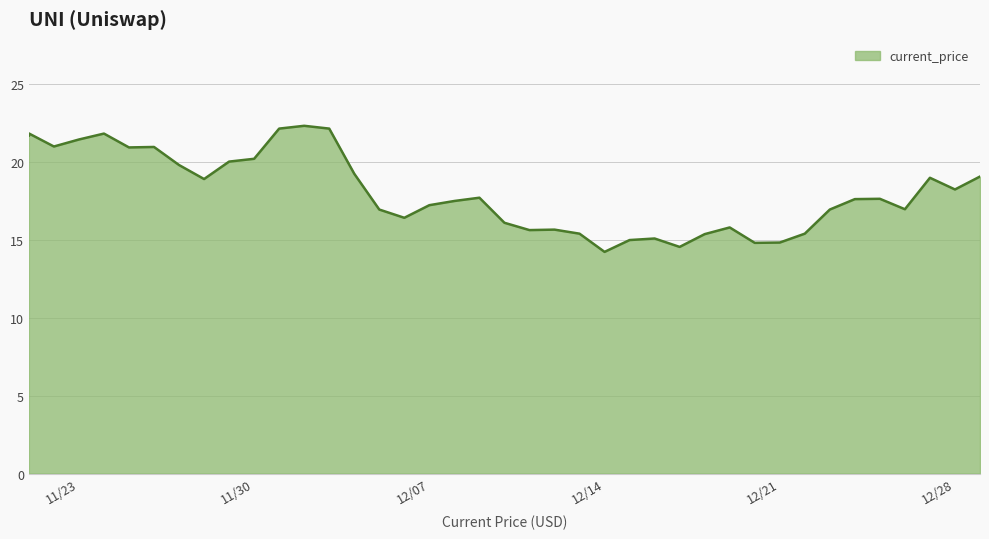

Which has a higher value, 12/05/2021 or 12/28/2021?

12/28/2021